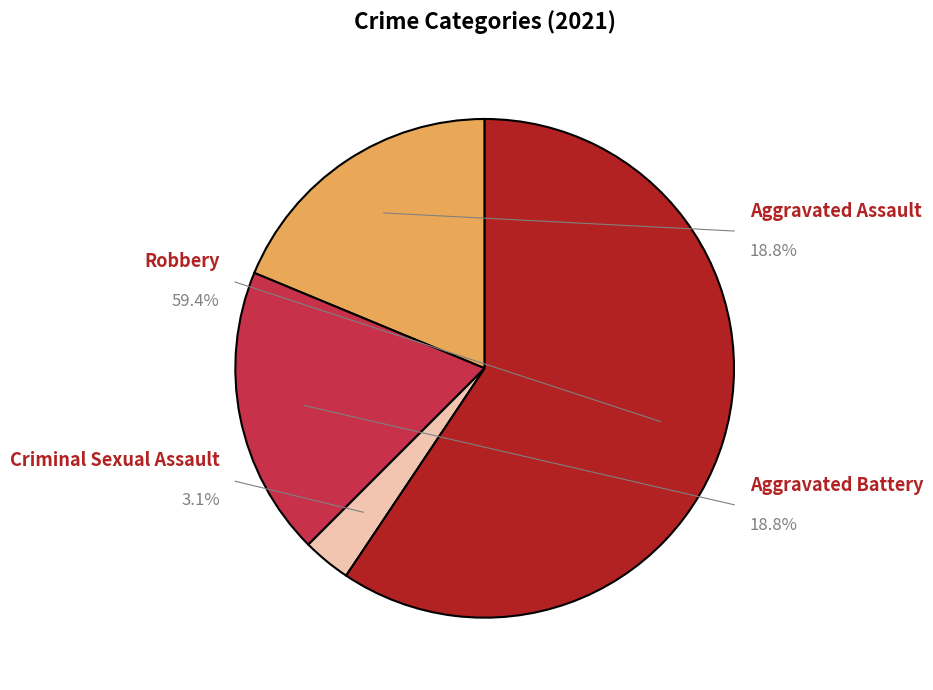

Which slice is the smallest?

Criminal Sexual Assault